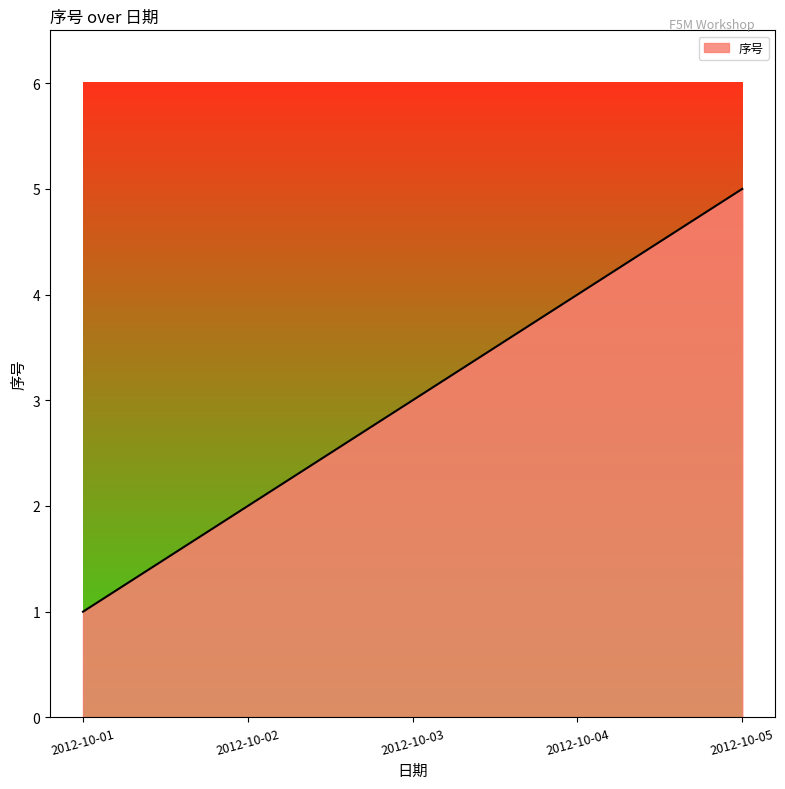

True or false: the data shows 2 at 2012-10-02.

True